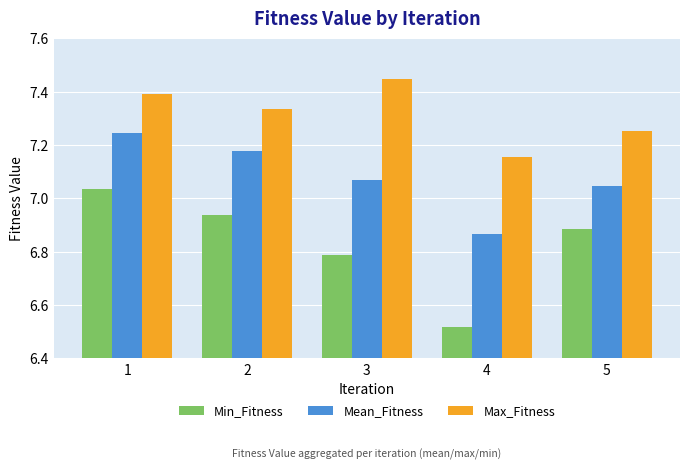

The Max_Fitness series shows 11.2 at 1. True or false?

False